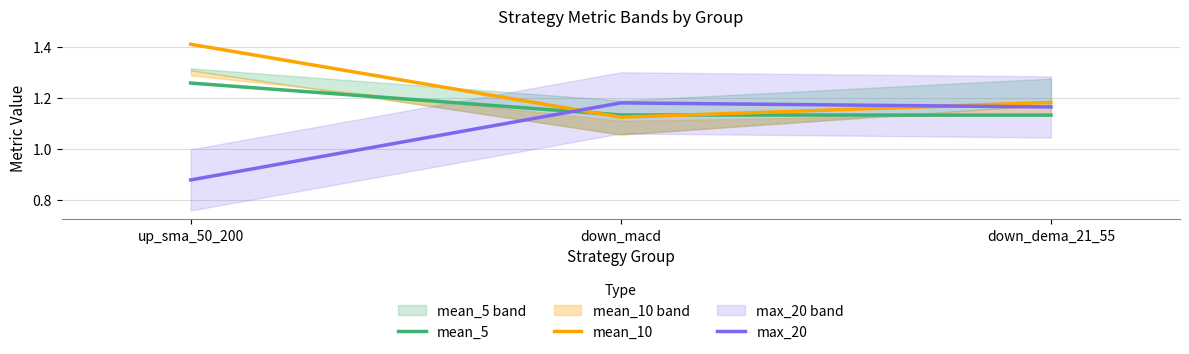

The value of mean_10 at down_macd is 0.7. True or false?

False